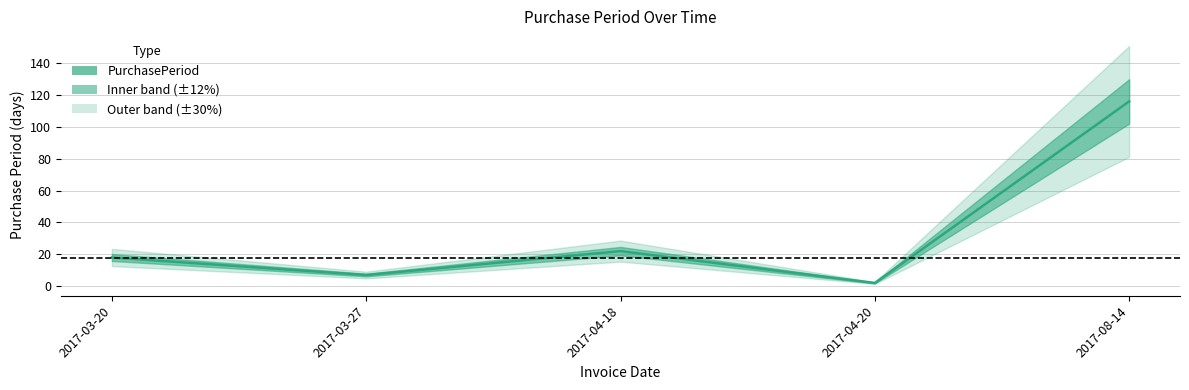

True or false: the data has more than 2 interior local peaks.

False